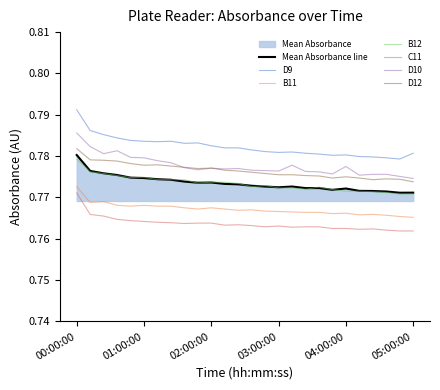

The D12 series shows 1.1 at 04:00:00. True or false?

False